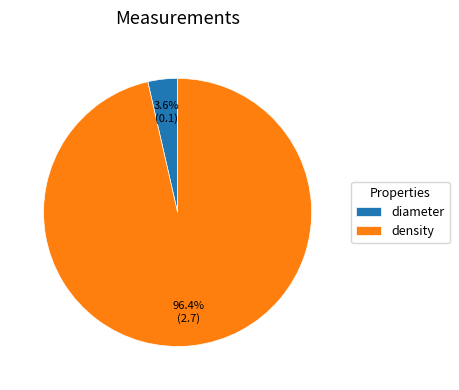

The density slice represents 96% of the pie. True or false?

True